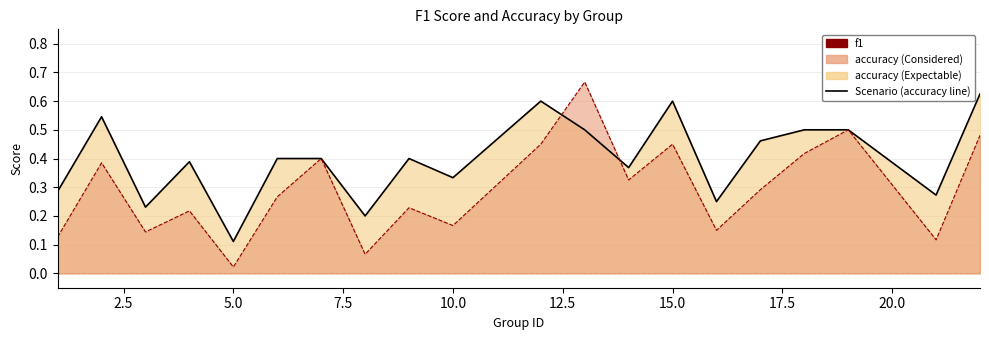

Is the value of f1 at 9 greater than the value of accuracy at 5?

Yes